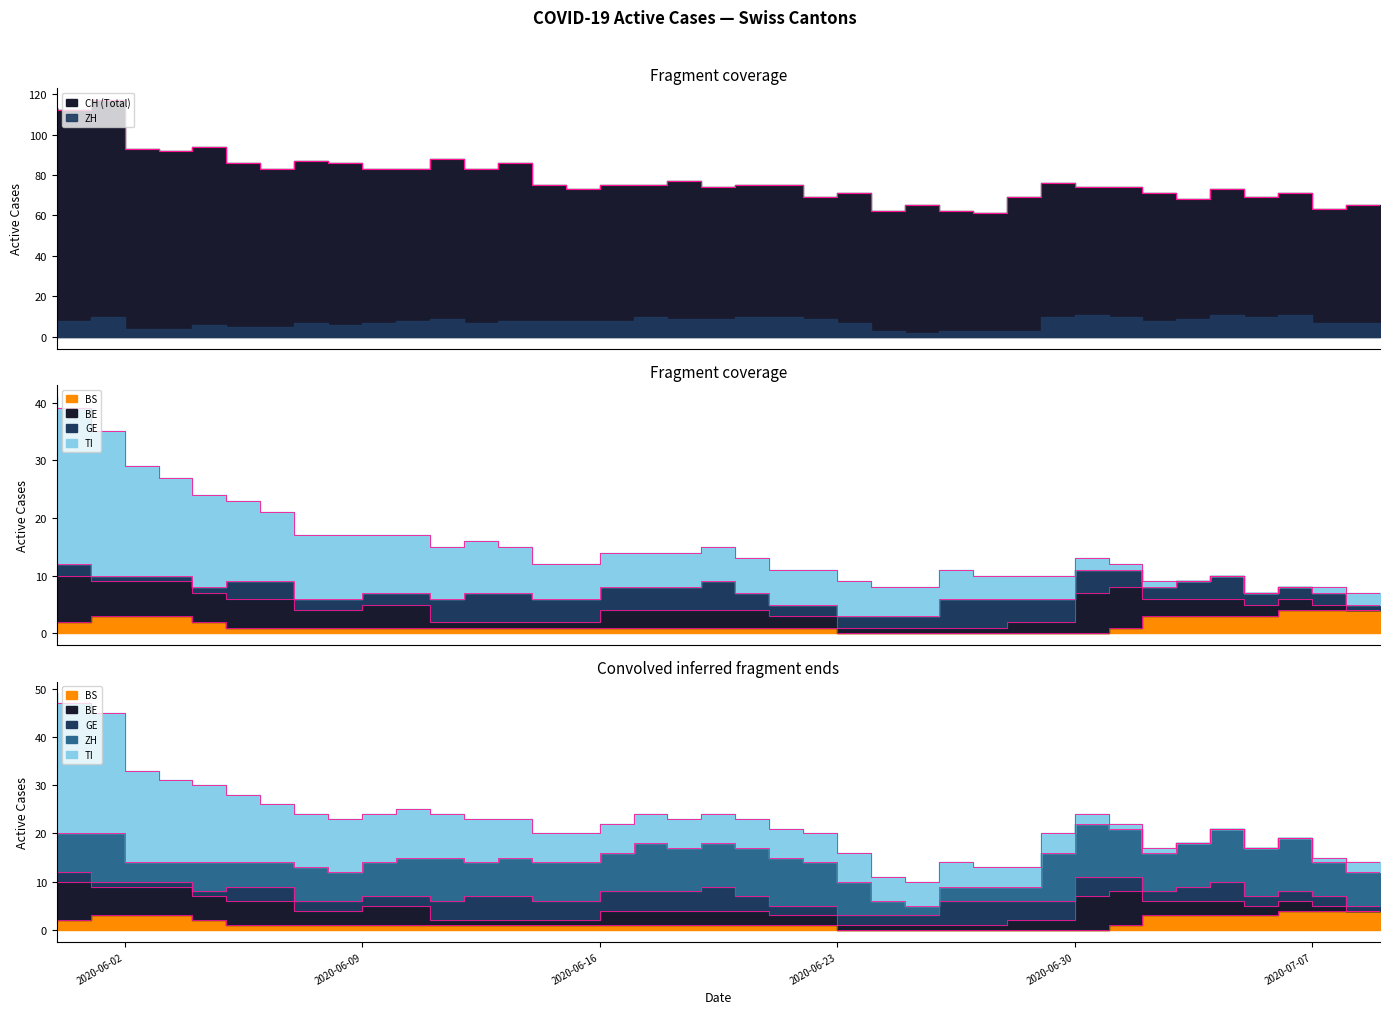

At which label does TI first exceed 6?

2020-05-31